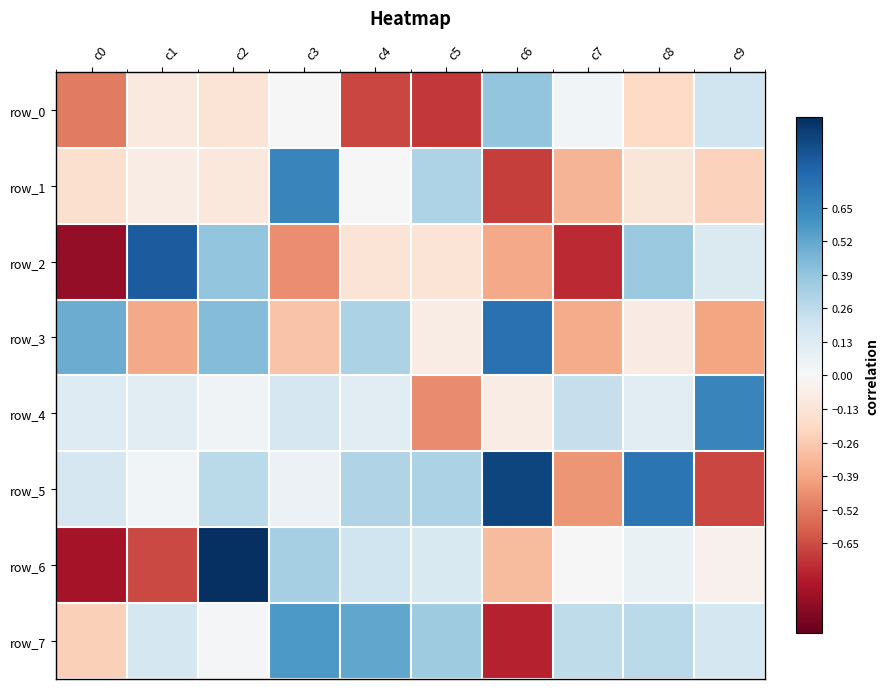

Reading left to right, extract all data points from this chart.

row_0: -0.5	-0.1	-0.1	-0.0	-0.7	-0.7	0.4	0.0	-0.2	0.2
row_1: -0.2	-0.1	-0.1	0.7	0.0	0.3	-0.7	-0.3	-0.1	-0.2
row_2: -0.9	0.8	0.4	-0.5	-0.1	-0.1	-0.4	-0.7	0.4	0.1
row_3: 0.5	-0.4	0.4	-0.3	0.3	-0.1	0.7	-0.4	-0.1	-0.4
row_4: 0.1	0.1	0.0	0.2	0.1	-0.5	-0.1	0.2	0.1	0.7
row_5: 0.2	0.0	0.3	0.1	0.3	0.3	0.9	-0.4	0.7	-0.7
row_6: -0.8	-0.7	1.0	0.3	0.2	0.2	-0.3	0.0	0.1	-0.0
row_7: -0.2	0.2	0.0	0.6	0.5	0.4	-0.8	0.3	0.3	0.2